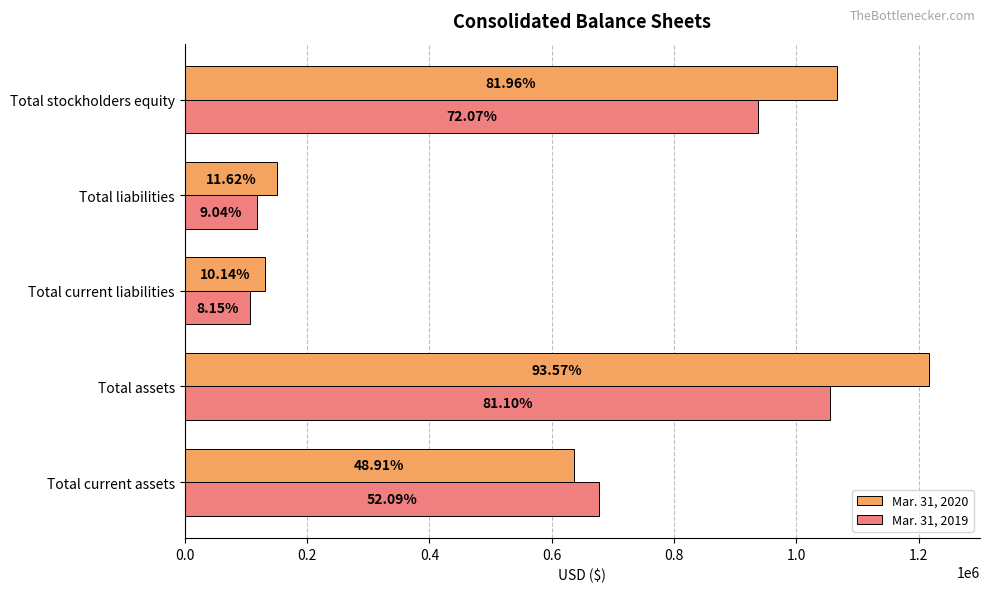

What is the difference between the maximum and second lowest values in the Mar. 31, 2020 series?

1065466